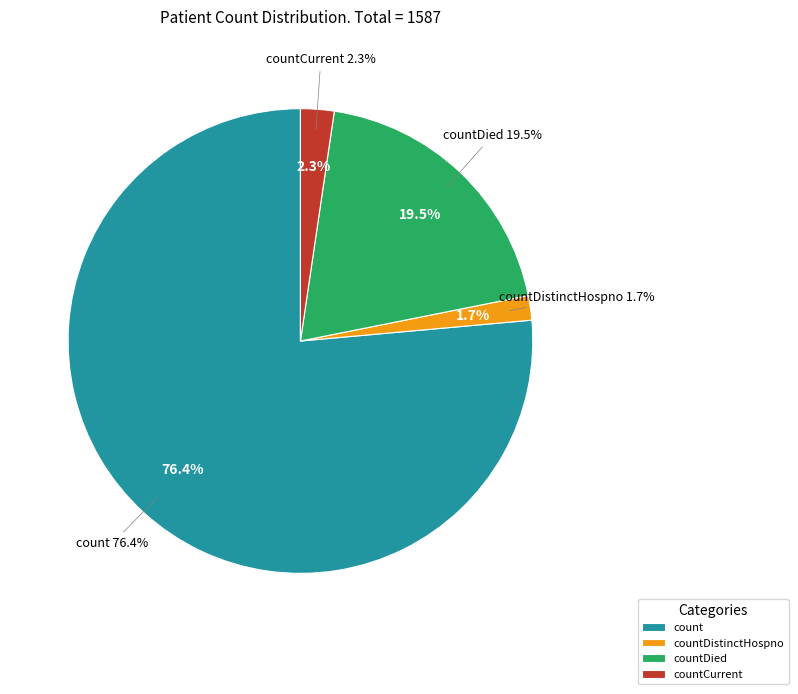

Is it true that count is 66% of the pie?

False